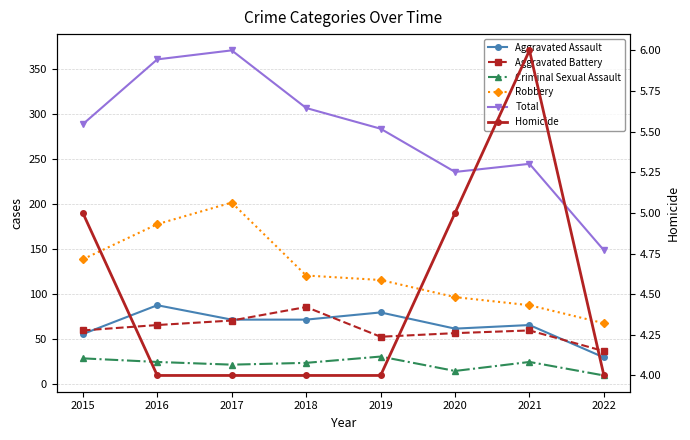

Read the Homicide value at 2020.

5